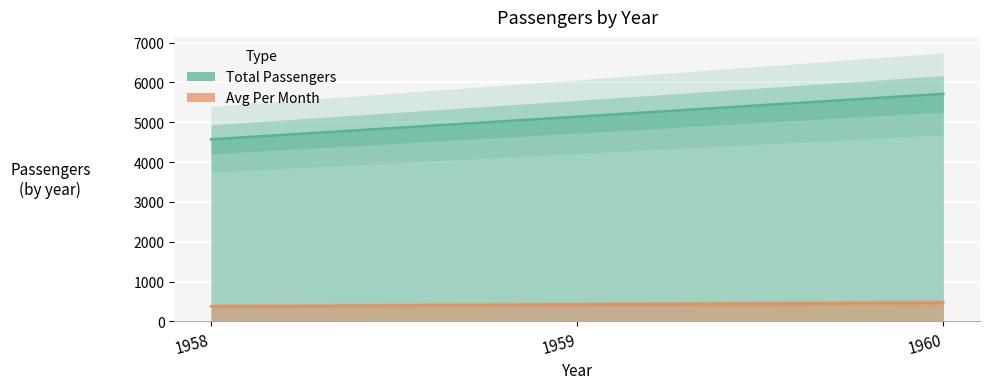

What is the total value across all series at 1960?

6190.2